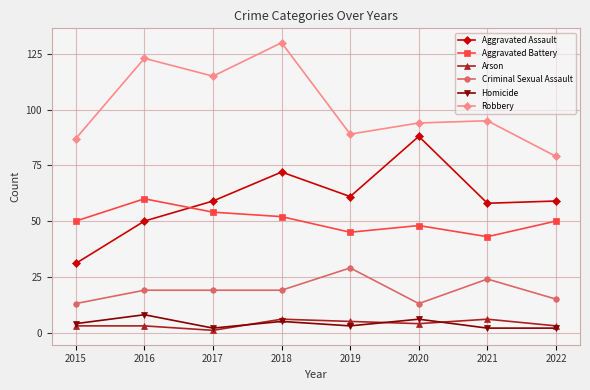

The Arson series shows 3 at 2016. True or false?

True